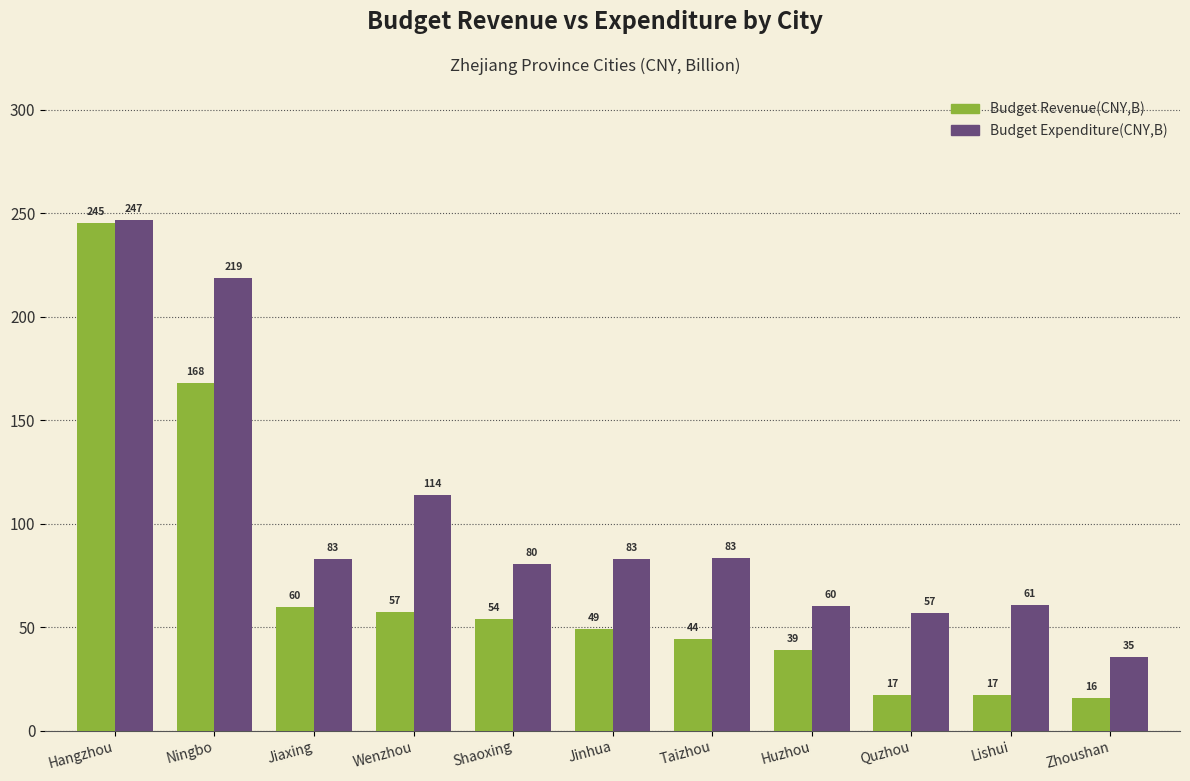

What position from the right is Huzhou?

4